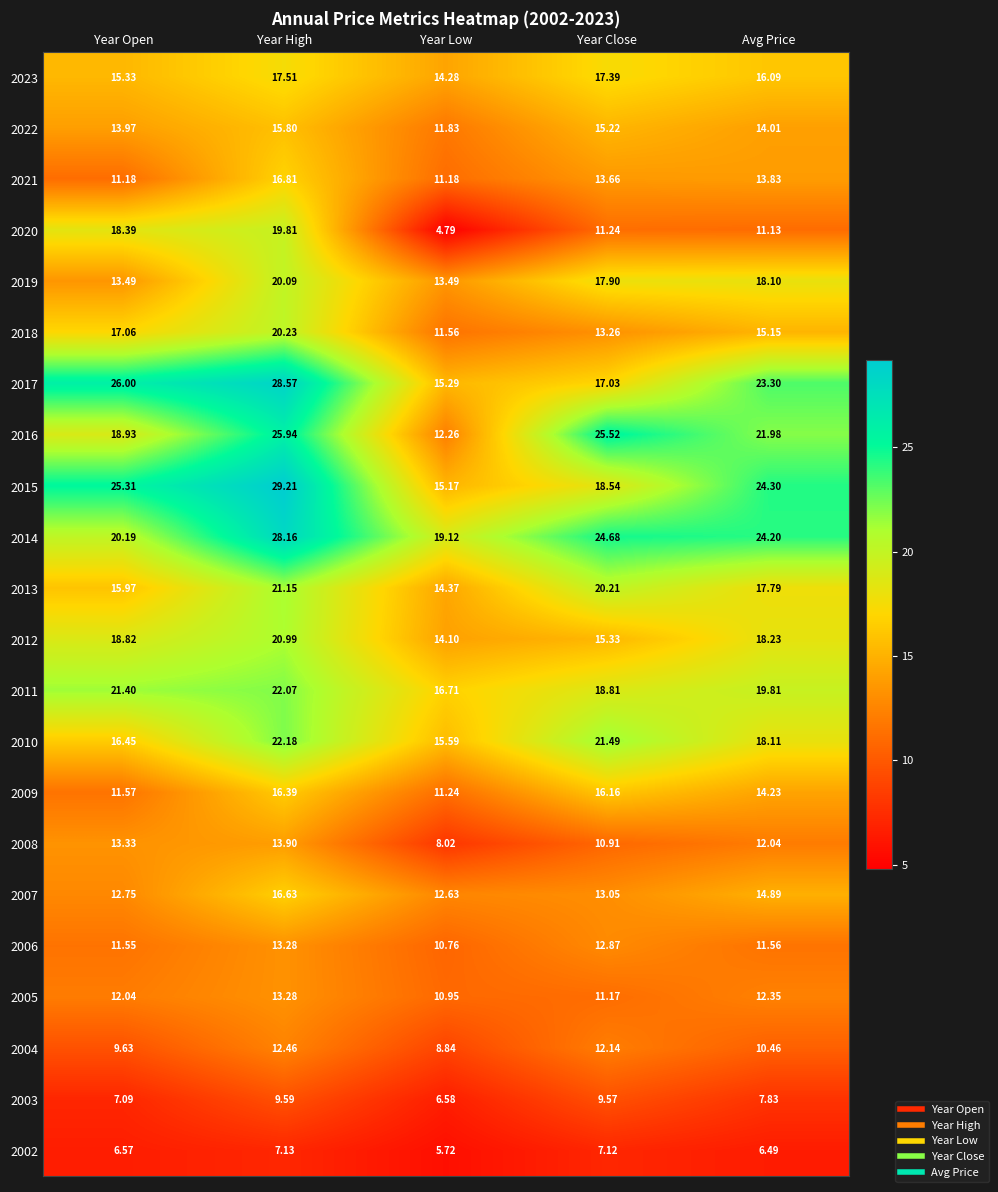

Which series has the largest range (max minus min)?

2020